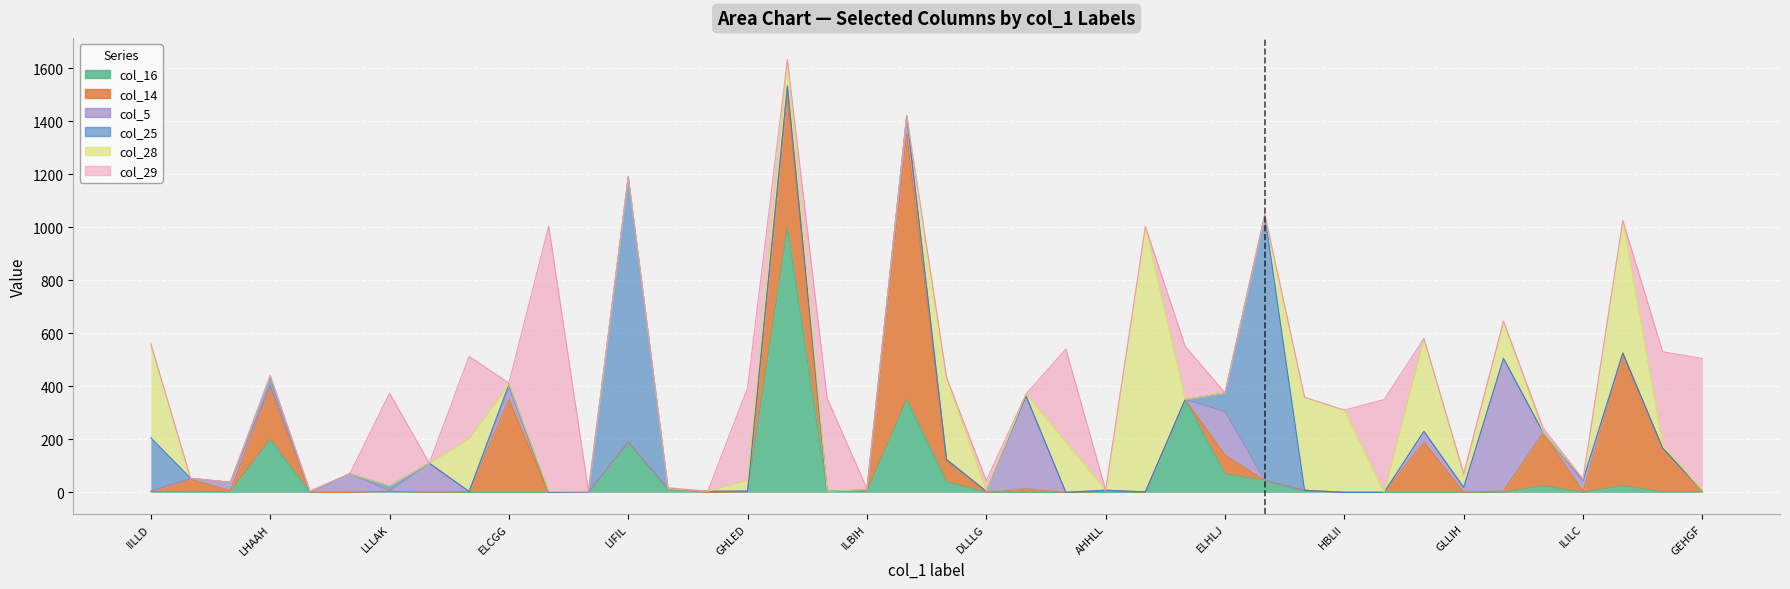

Is the value of col_14 at JEIAF greater than the value of col_5 at DKLAC?

No